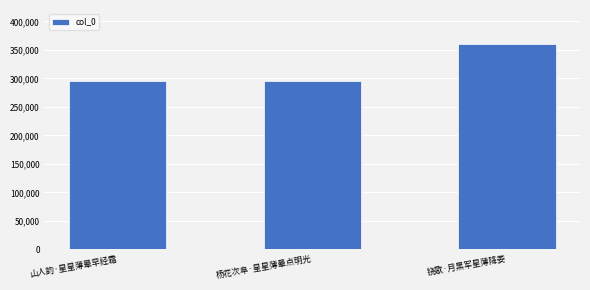

At which category does the chart reach its peak across all series?

铙歌·月黑军星薄降娄